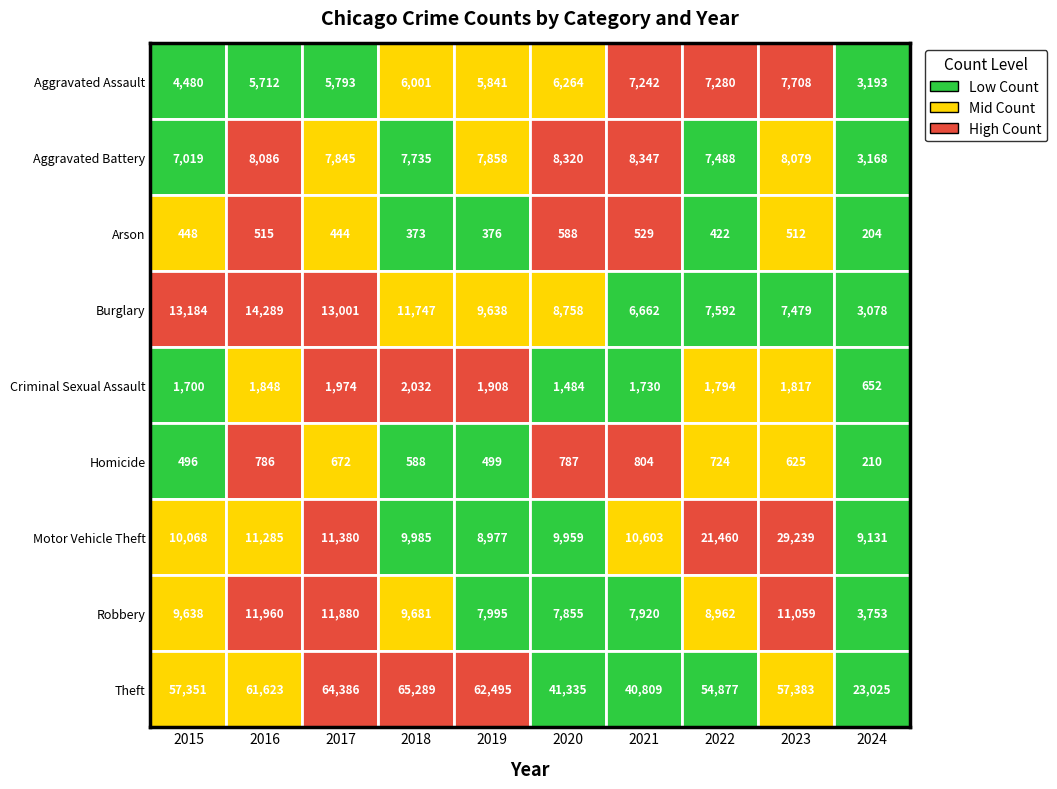

Rank the series at Theft from highest to lowest value.

Theft, Motor Vehicle Theft, Robbery, Aggravated Battery, Aggravated Assault, Burglary, Criminal Sexual Assault, Homicide, Arson